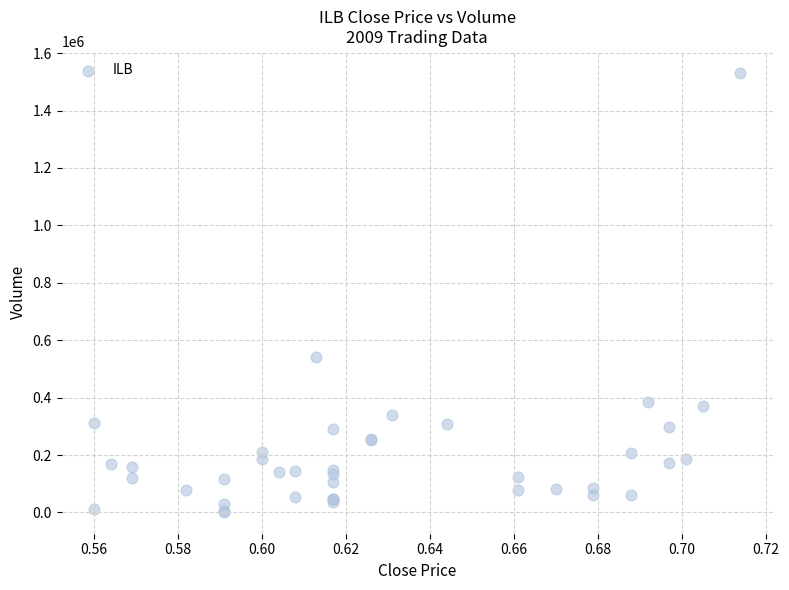

What Y value in the scatter plot is closest to 766810?

543186